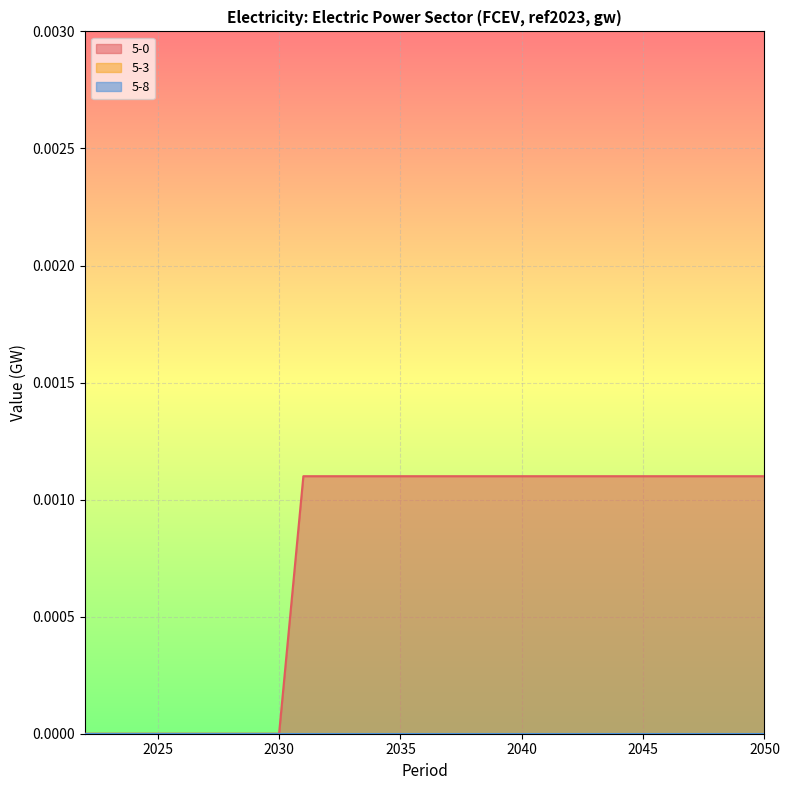

At how many categories does at least one series exceed 0?

20